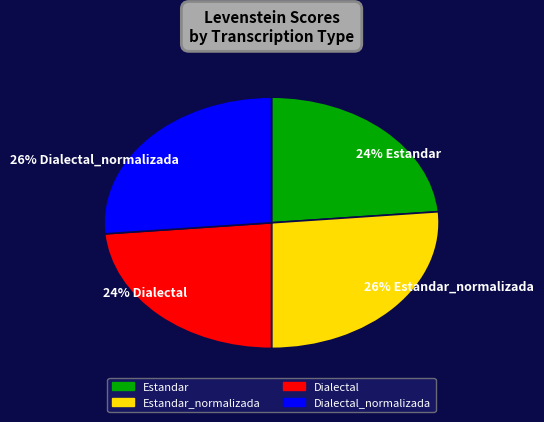

Rank the categories by value from lowest to highest.

Estandar, Dialectal, Estandar_normalizada, Dialectal_normalizada